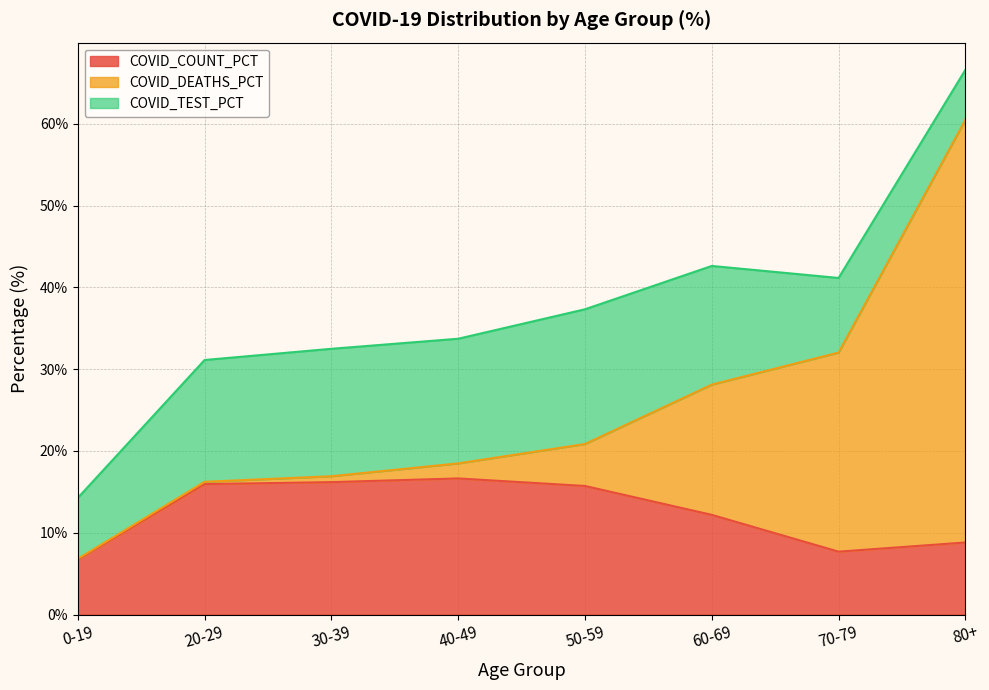

What are all the series names shown in the legend?

COVID_COUNT_PCT, COVID_DEATHS_PCT, COVID_TEST_PCT